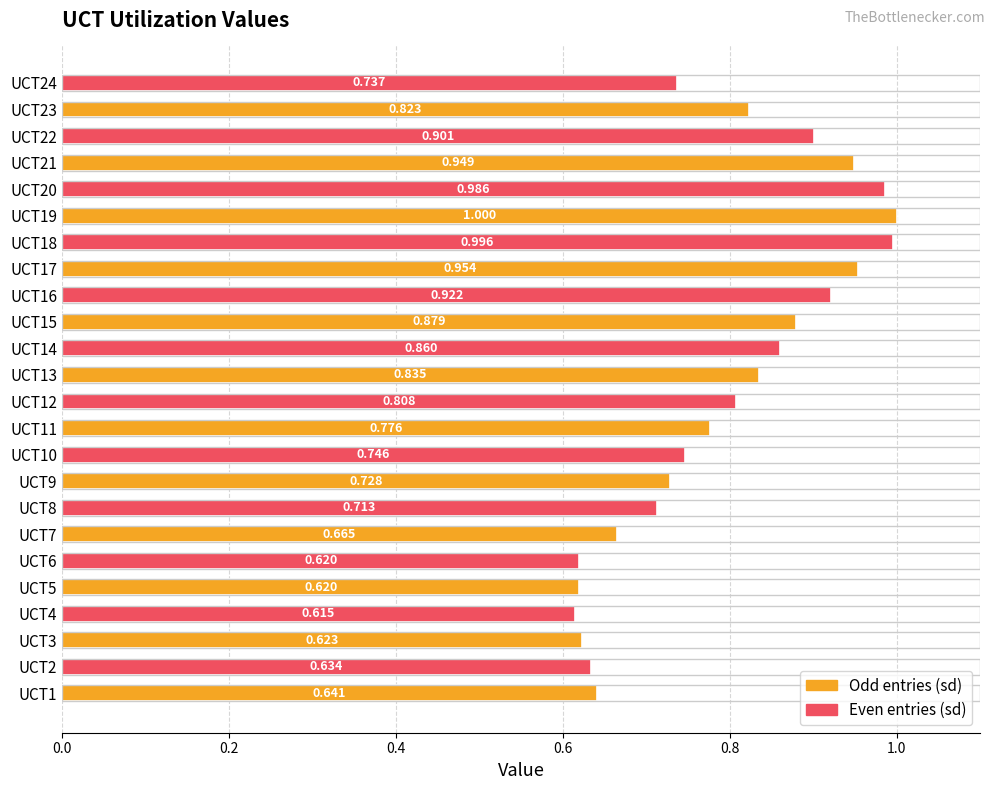

Which category has the highest value across all series?

UCT19